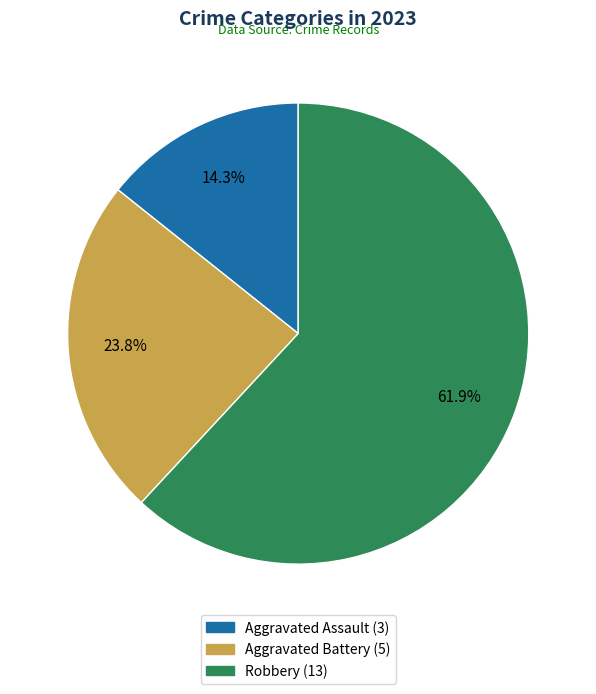

What is the majority slice?

Robbery